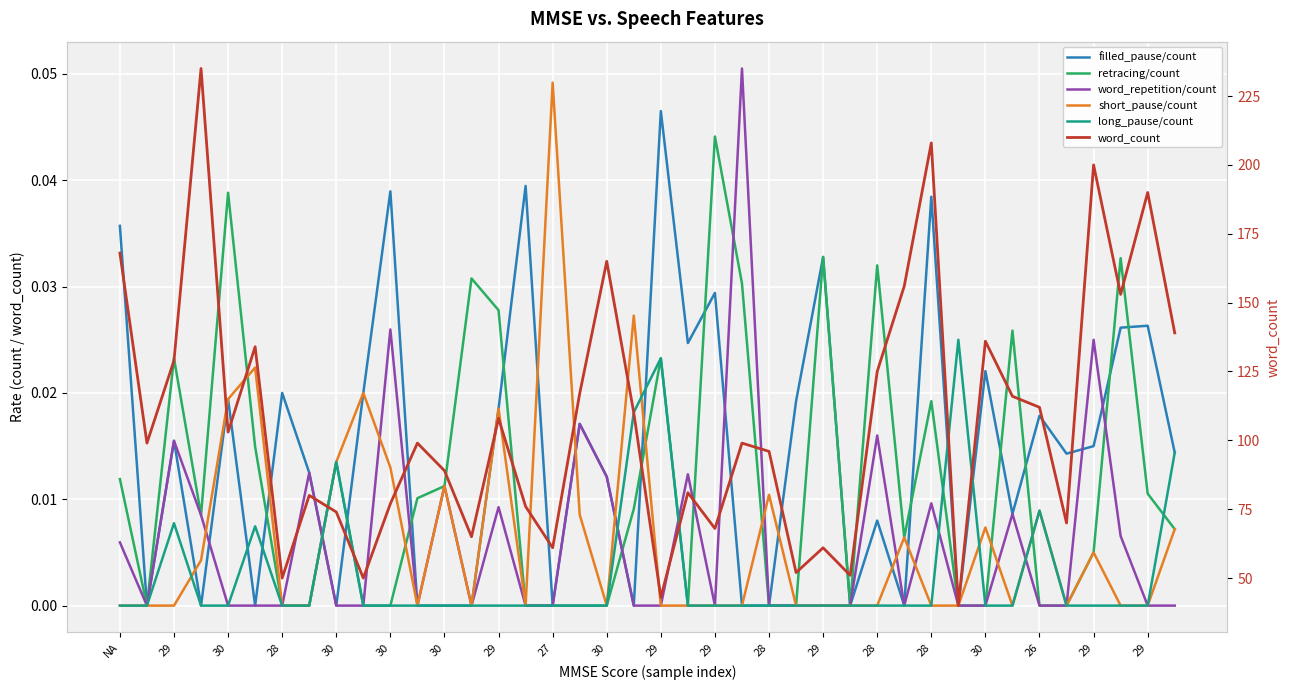

At how many categories does at least one series exceed 233?

1